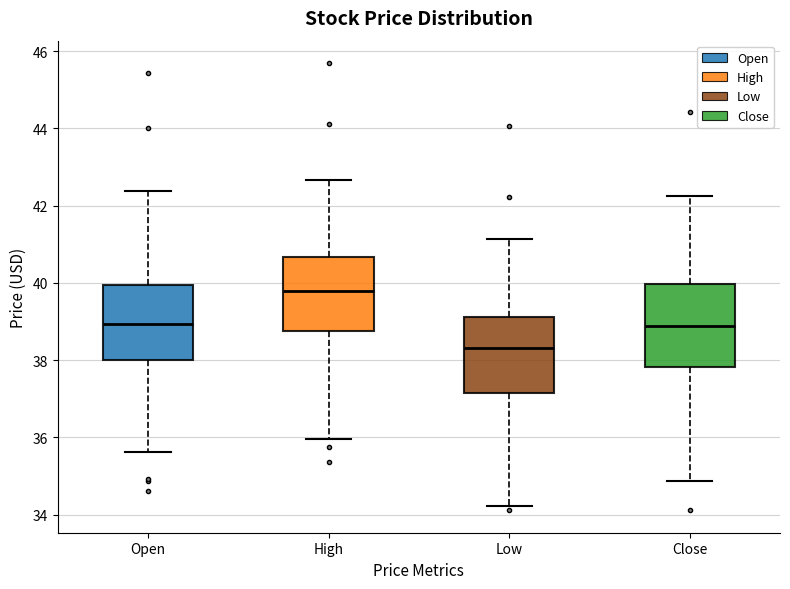

Where does the lower whisker of the box for Open end on the y-axis? The values are not printed on the chart, so give them approximately, as read against the axis.

35.6